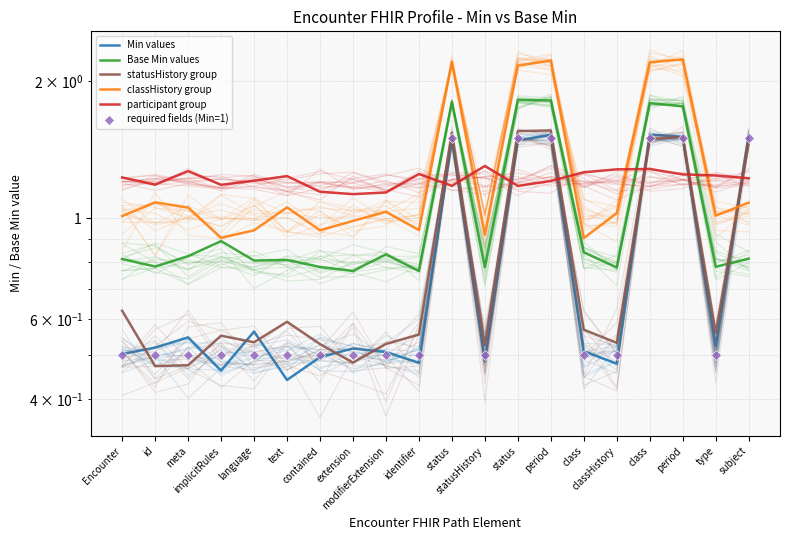

How many distinct data groups are displayed?

6